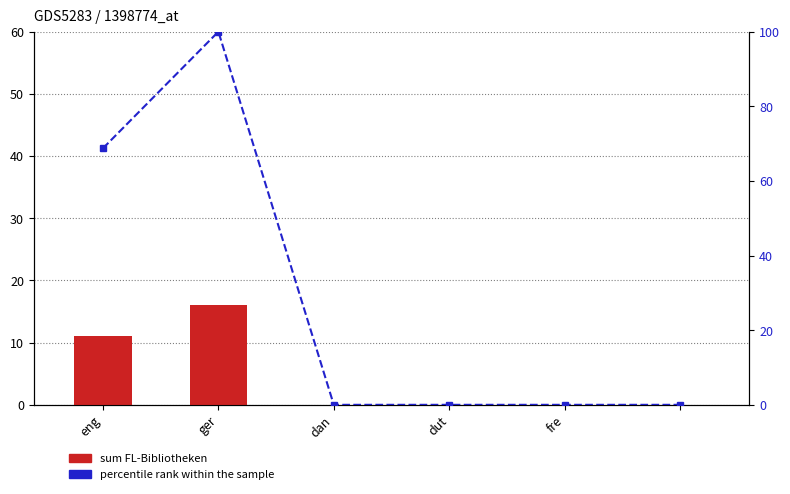

At dut, list the series in order from largest to smallest.

sum FL-Bibliotheken, percentile rank within the sample